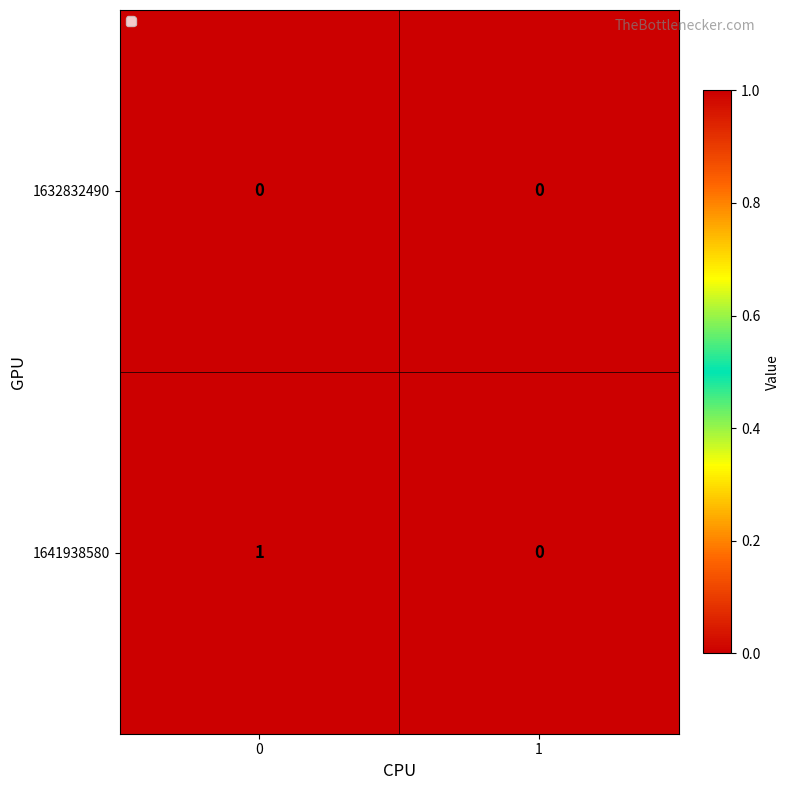

Which series has the largest range (max minus min)?

1641938580